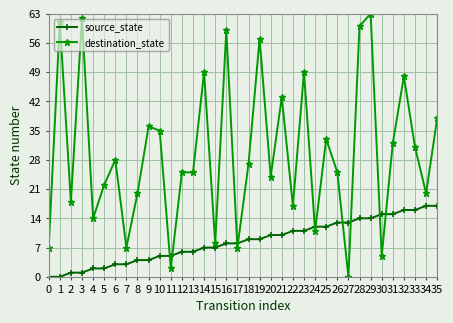

How many intersections are there between source_state and destination_state?

10